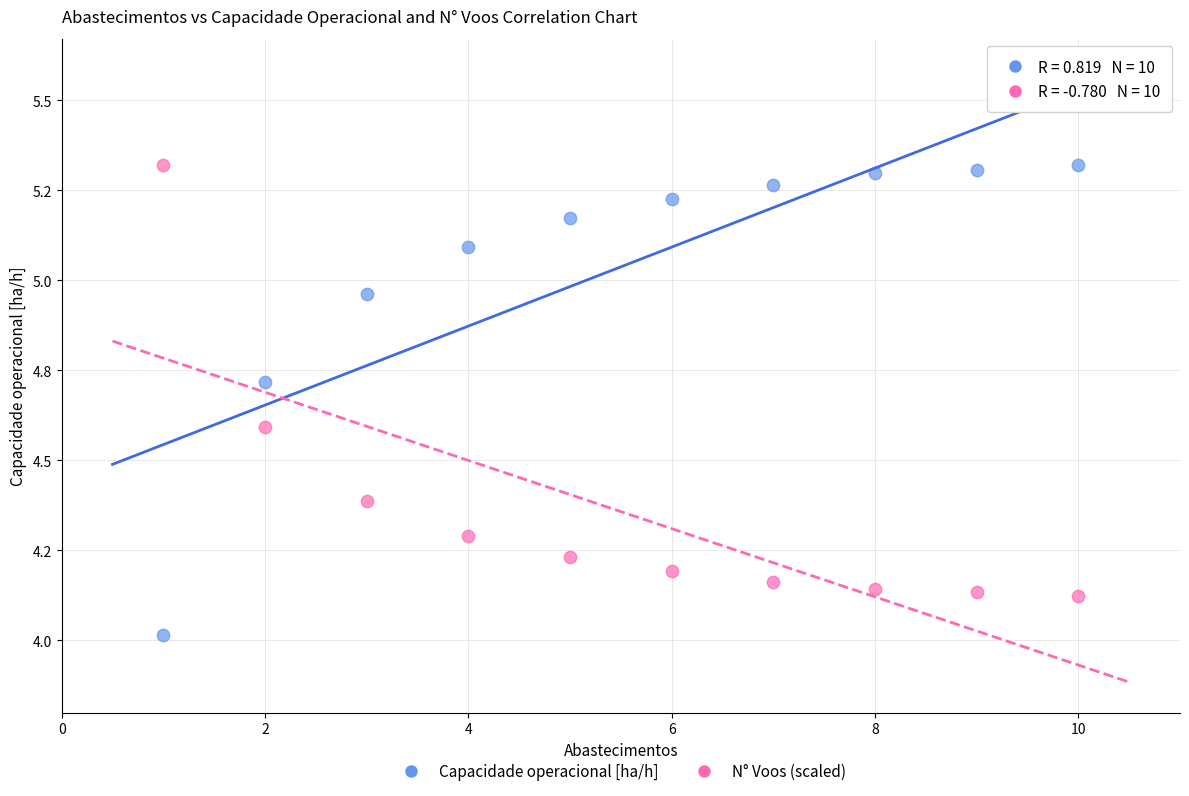

What are all the series names shown in the legend?

Capacidade operacional [ha/h], N° Voos (scaled)